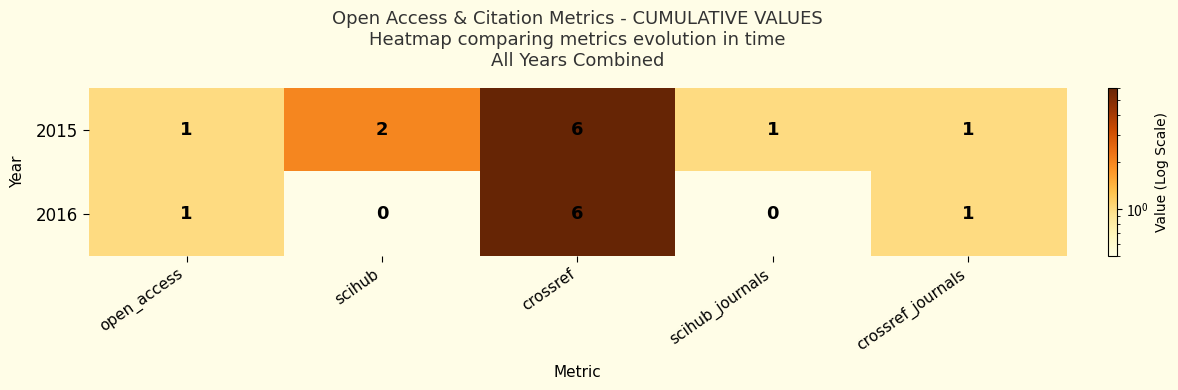

What is the sum of all 2016 values?

8